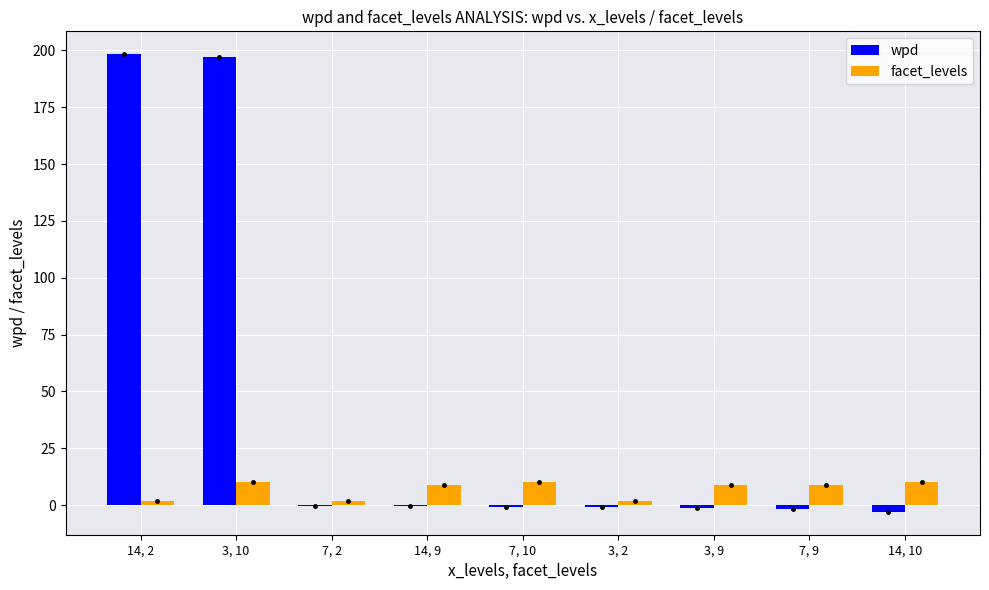

True or false: facet_levels has a value of 16.8 at 14, 10.

False